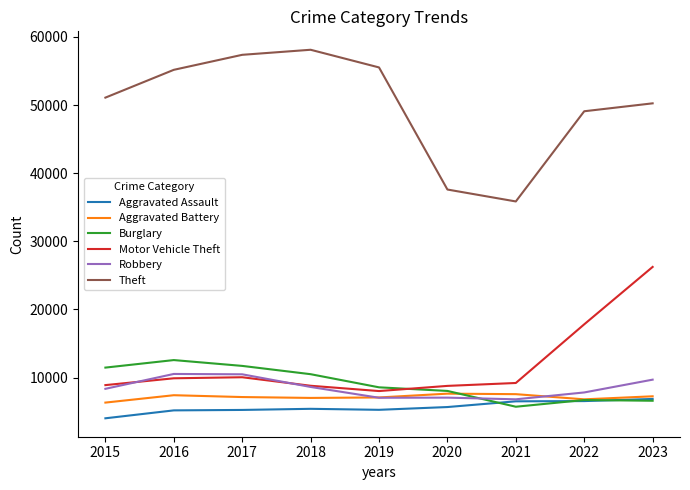

What is the sum of all Motor Vehicle Theft values?

107742